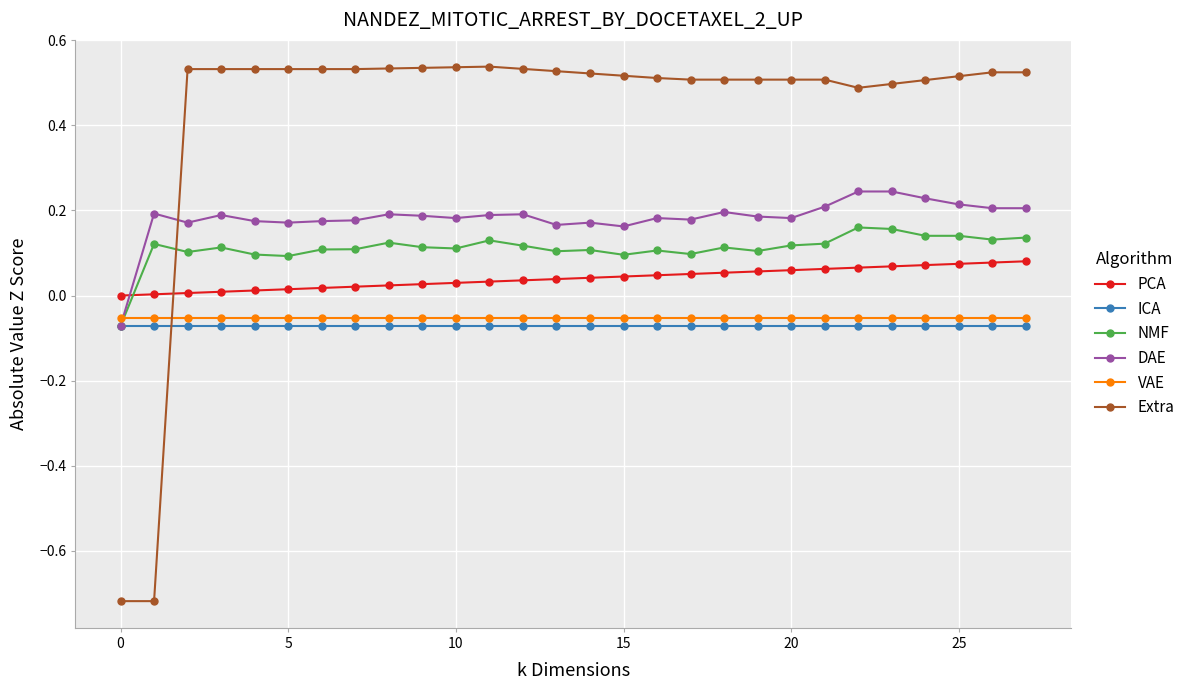

True or false: Extra and ICA intersect in this chart.

True